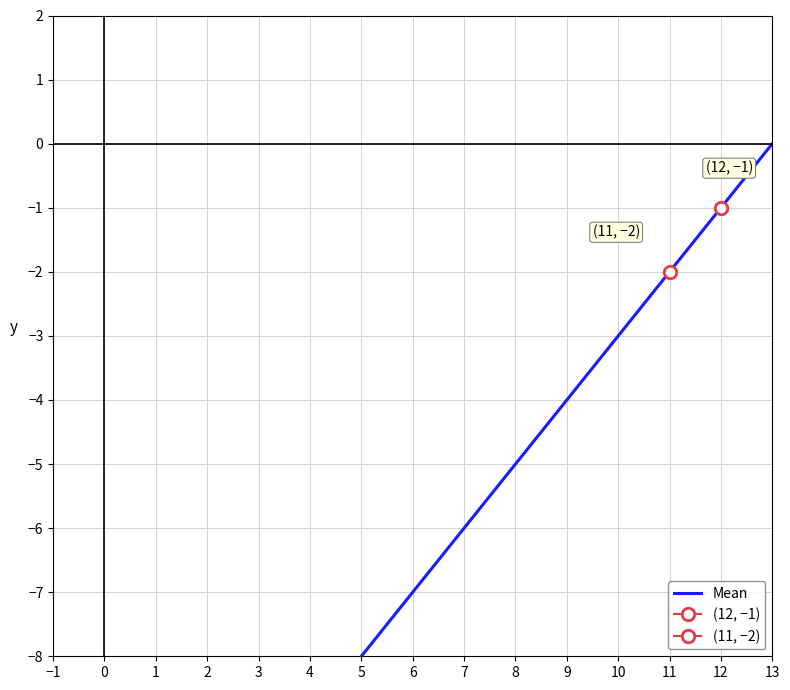

True or false: Min and Mean intersect in this chart.

False